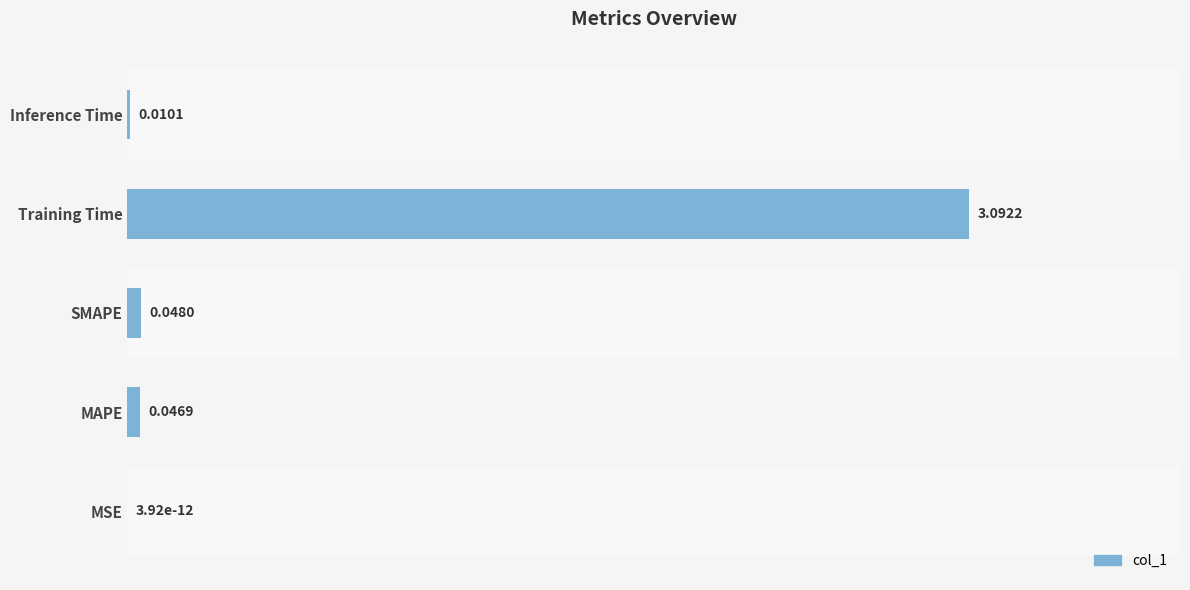

What is the maximum value shown in the chart?

3.1